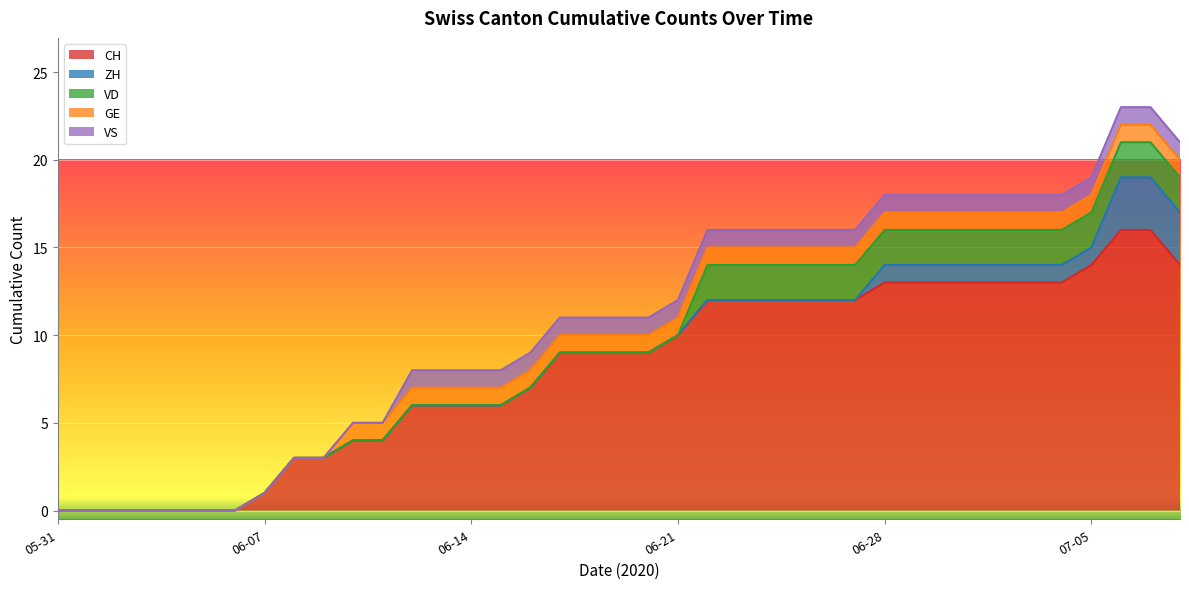

Is it true that GE equals 0 at 2020-06-05?

True